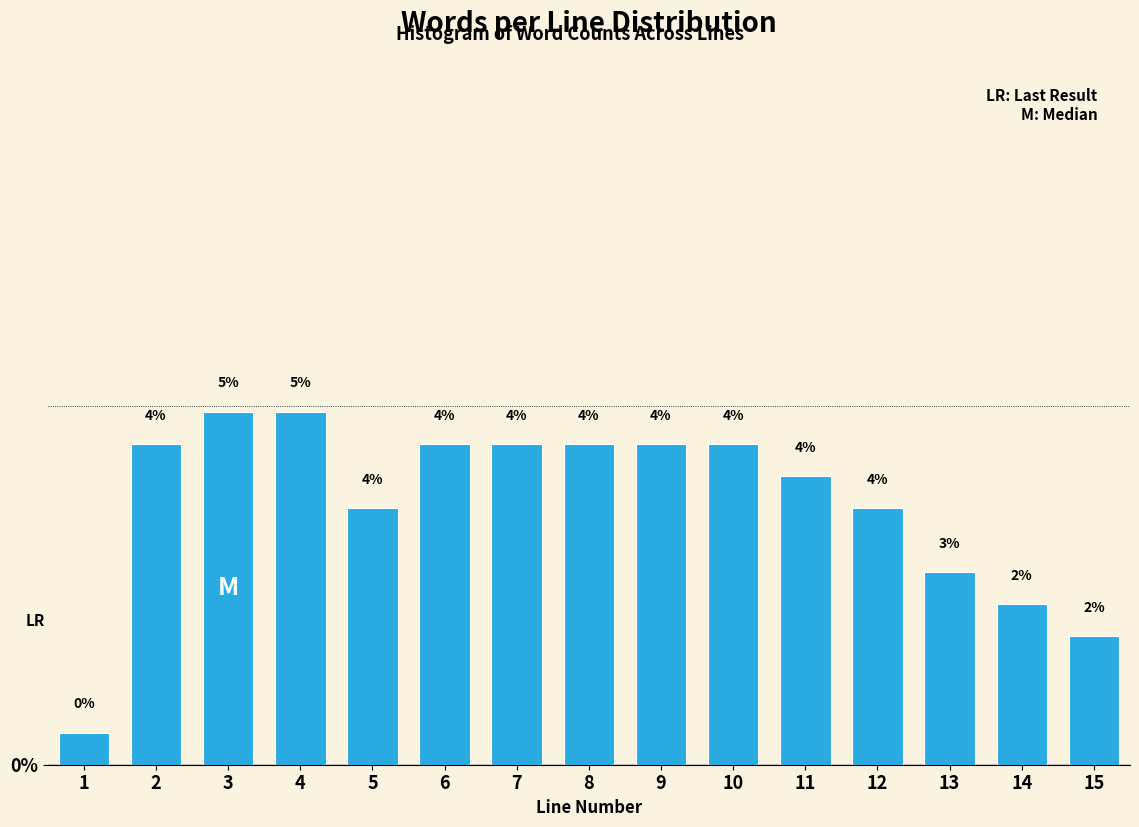

Where is the data nearest to the value 2?

15